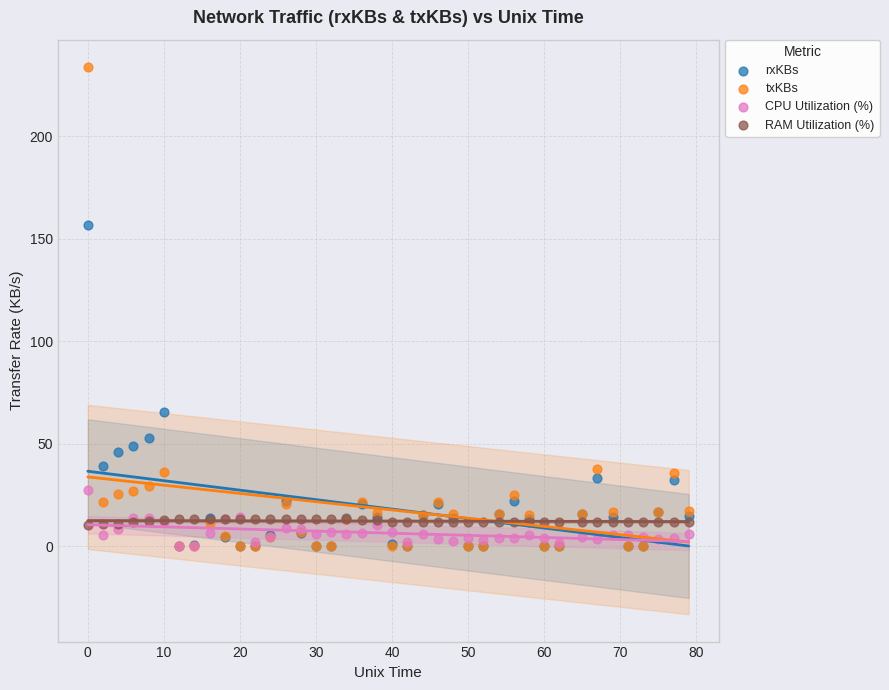

In the rxKBs series, what Y value is closest to 78?

65.3